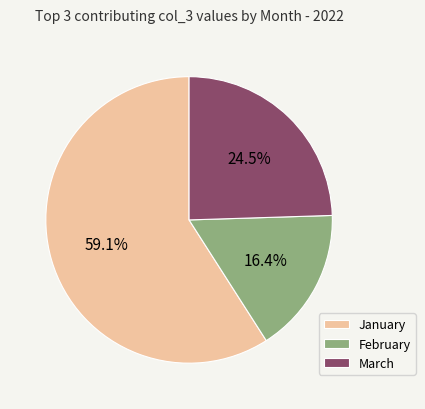

To the nearest percent, what is the difference between the largest and smallest slice percentages?

43%